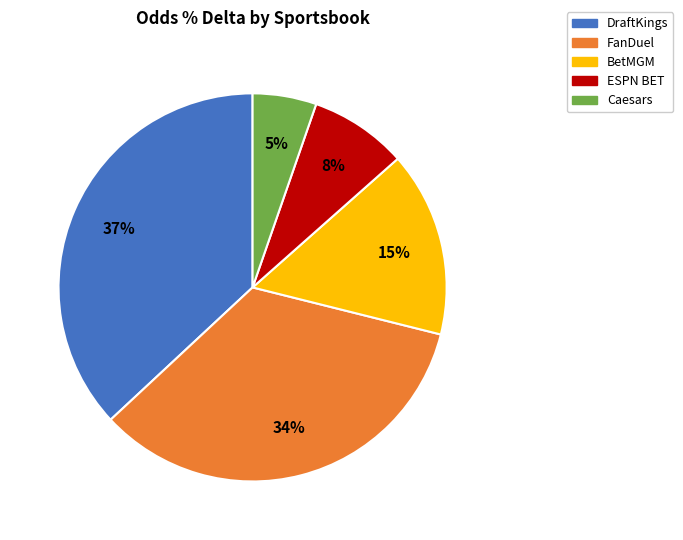

Is there a majority slice in this chart?

No